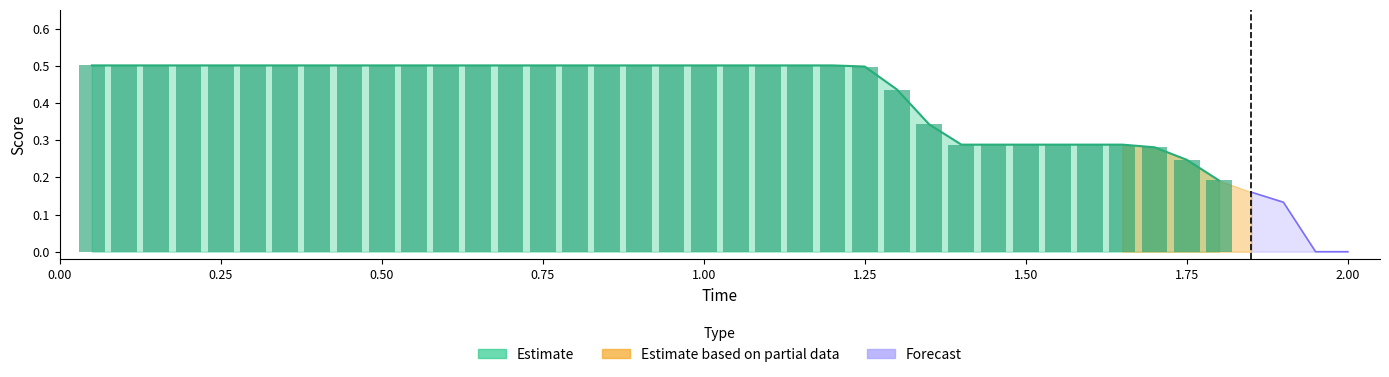

Are the bars horizontal?

No